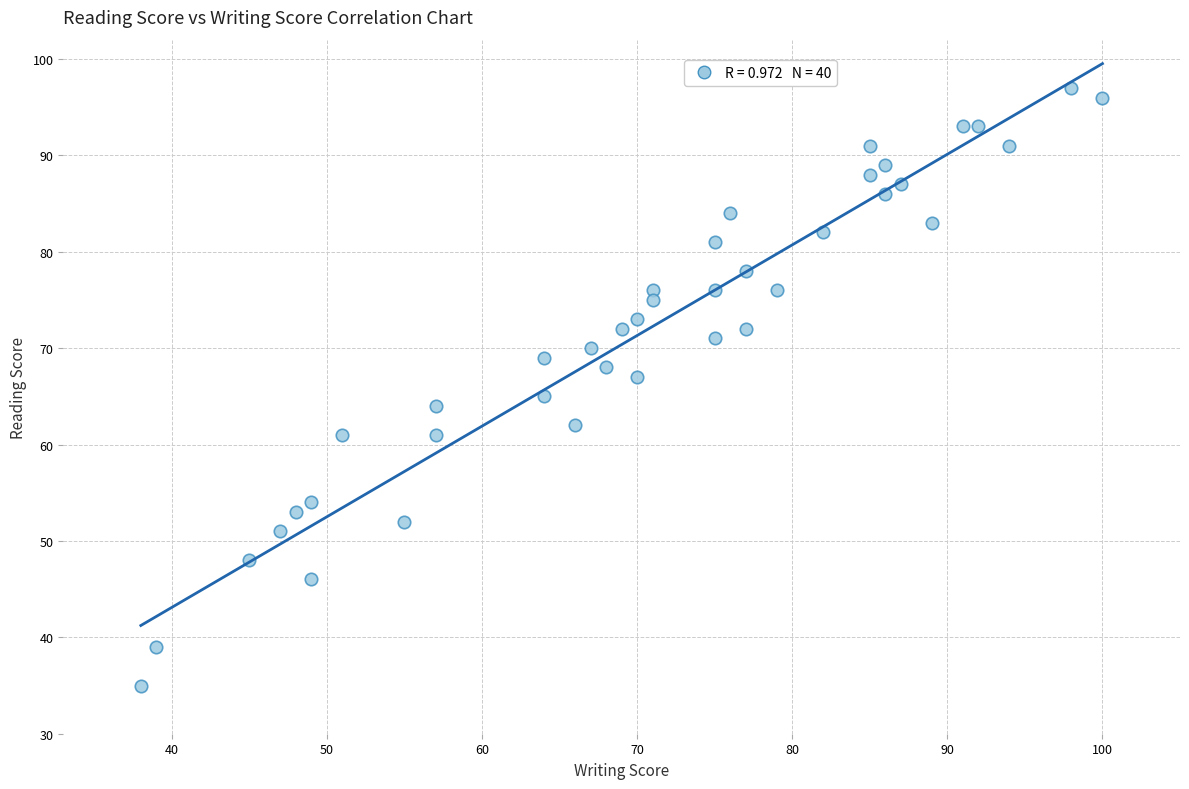

What is the range of X values (max minus min)?

62